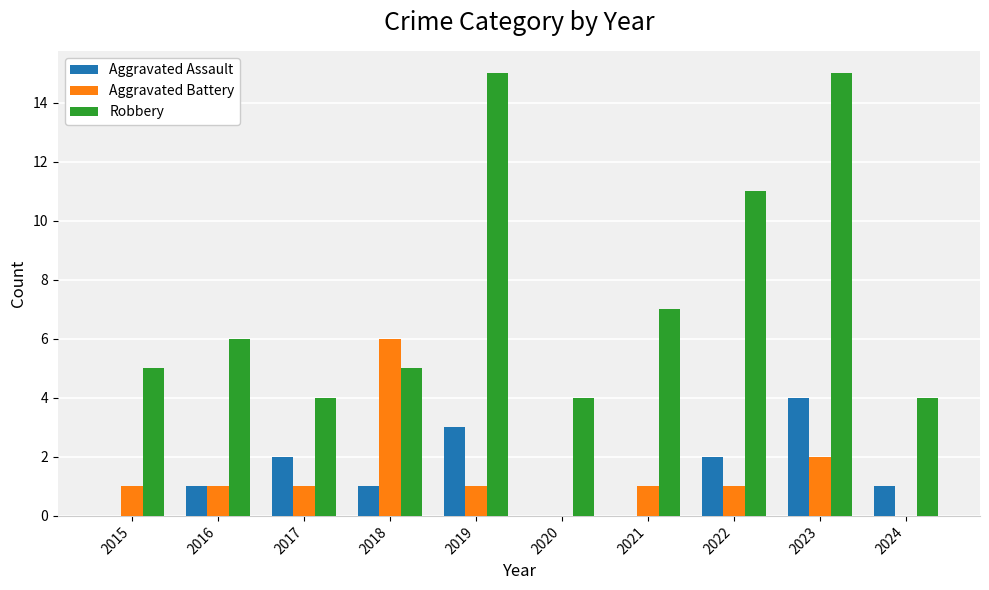

What is the highest value of the Robbery series?

15